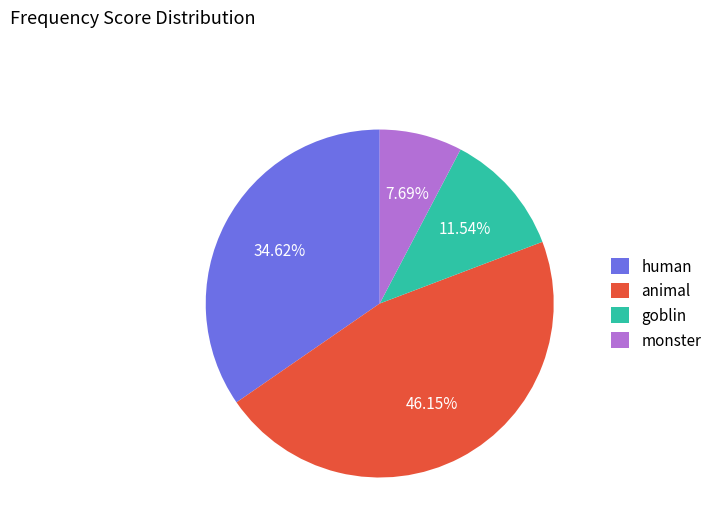

Which has a higher value, monster or animal?

animal